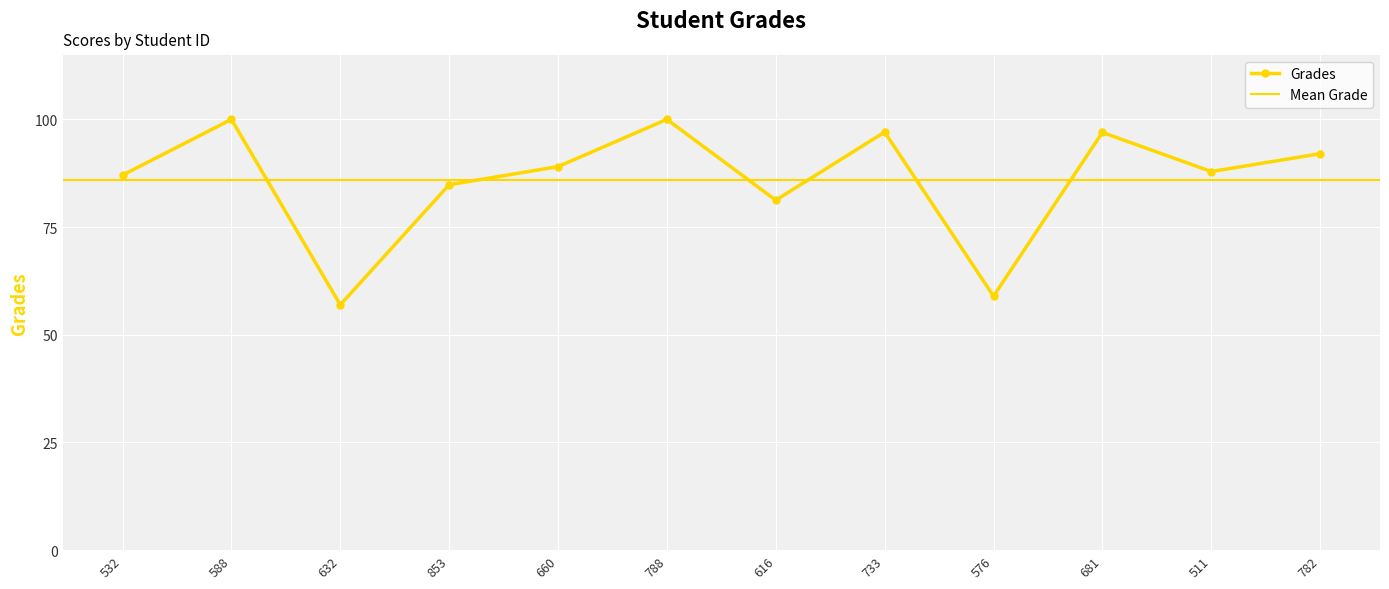

True or false: Grades has more than 2 points higher than both neighbors.

True